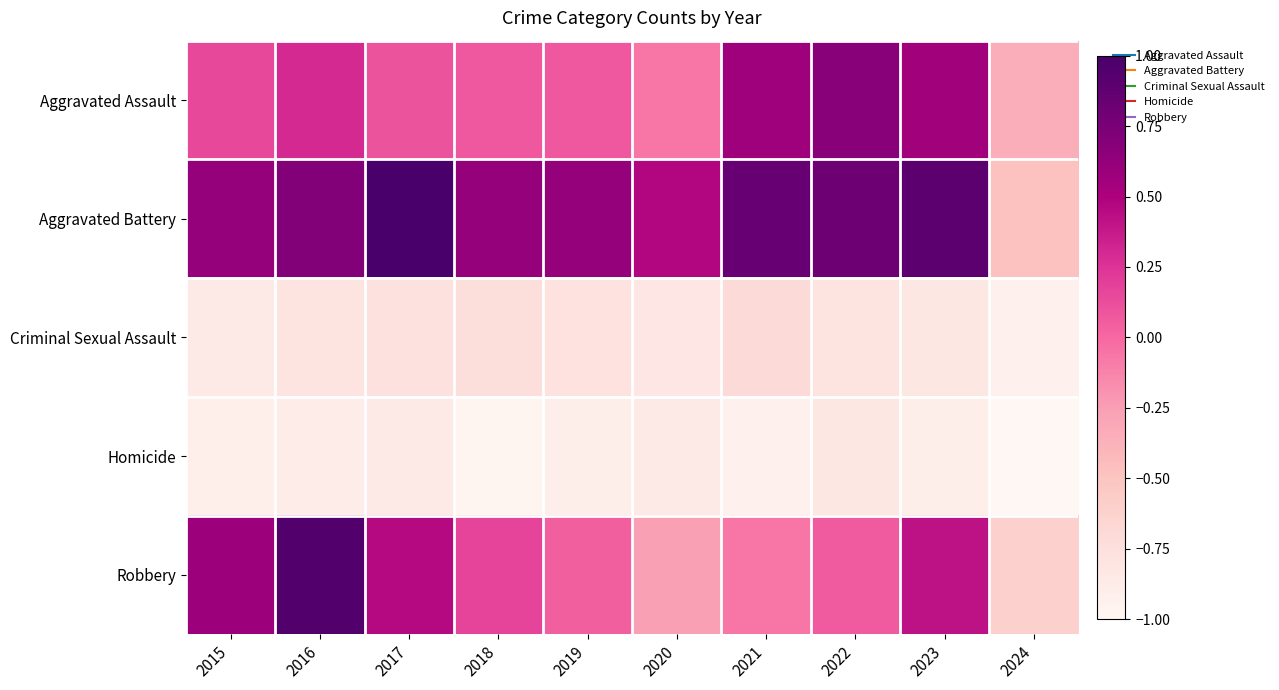

What is the maximum value shown in the chart?

1.0